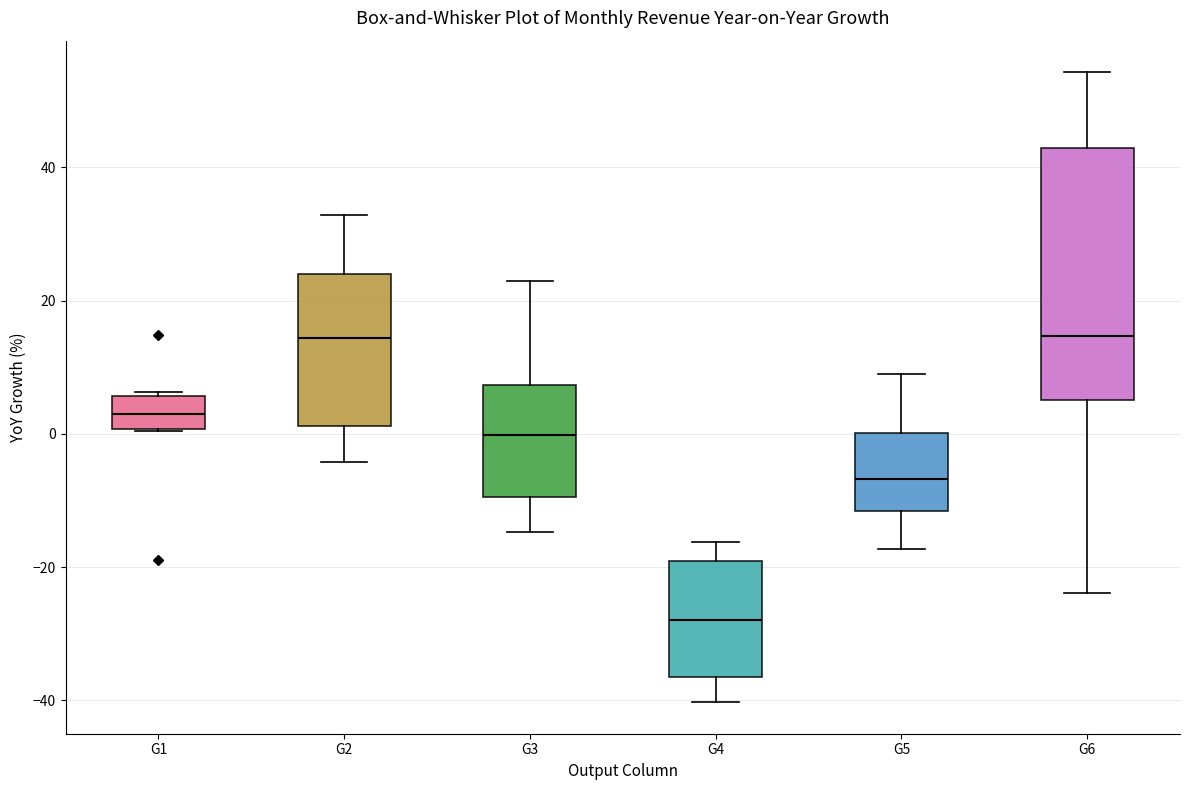

Where does the median line of the box for G4 sit on the y-axis? The values are not printed on the chart, so give them approximately, as read against the axis.

-28